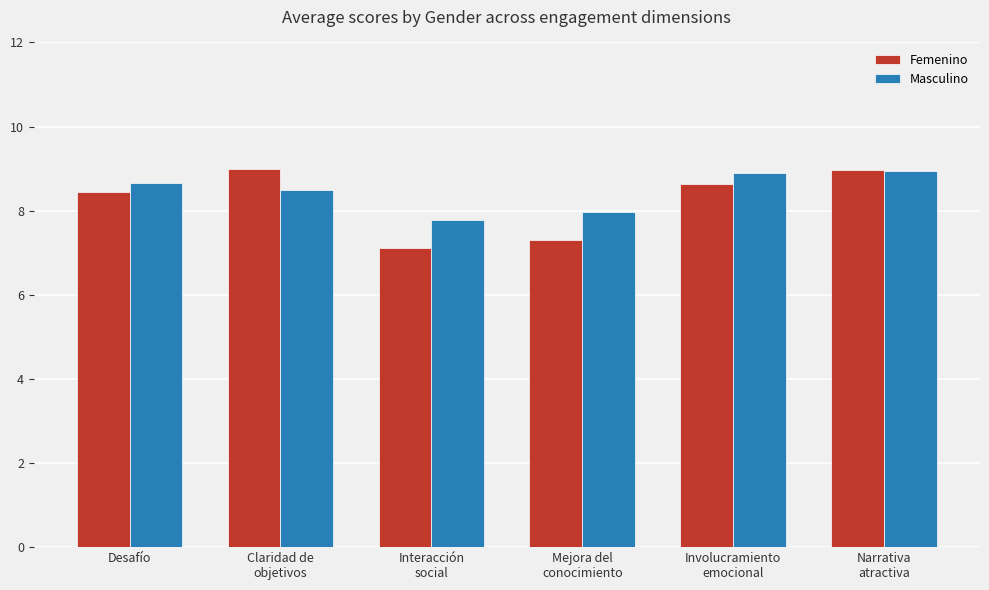

What position from the left is Interacción
social?

3